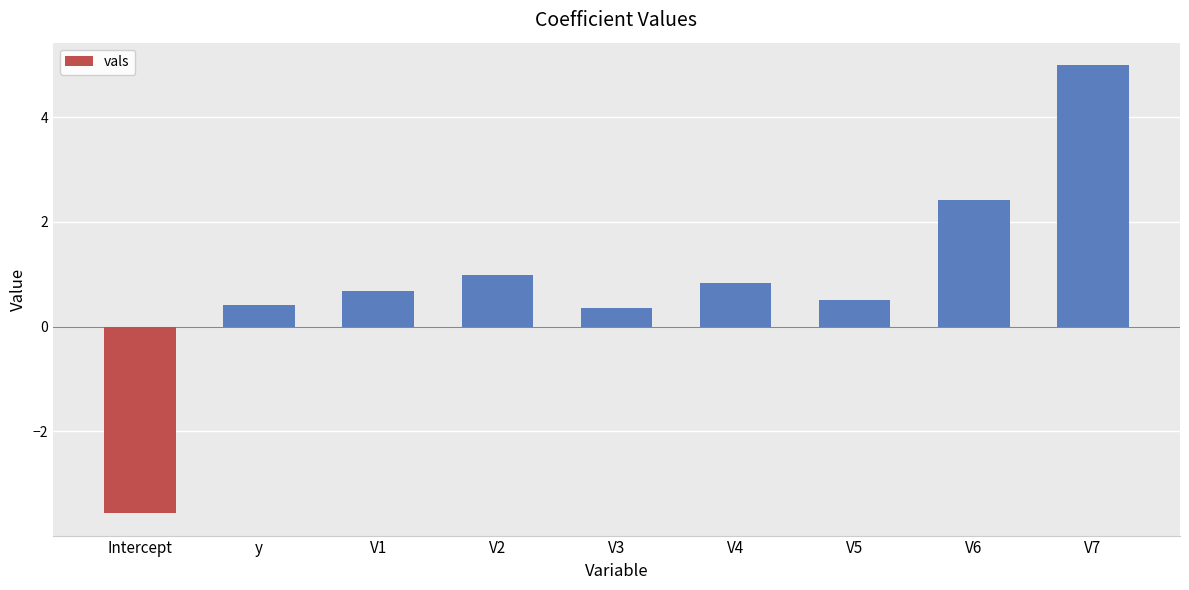

What is the difference between the maximum and minimum values?

8.6